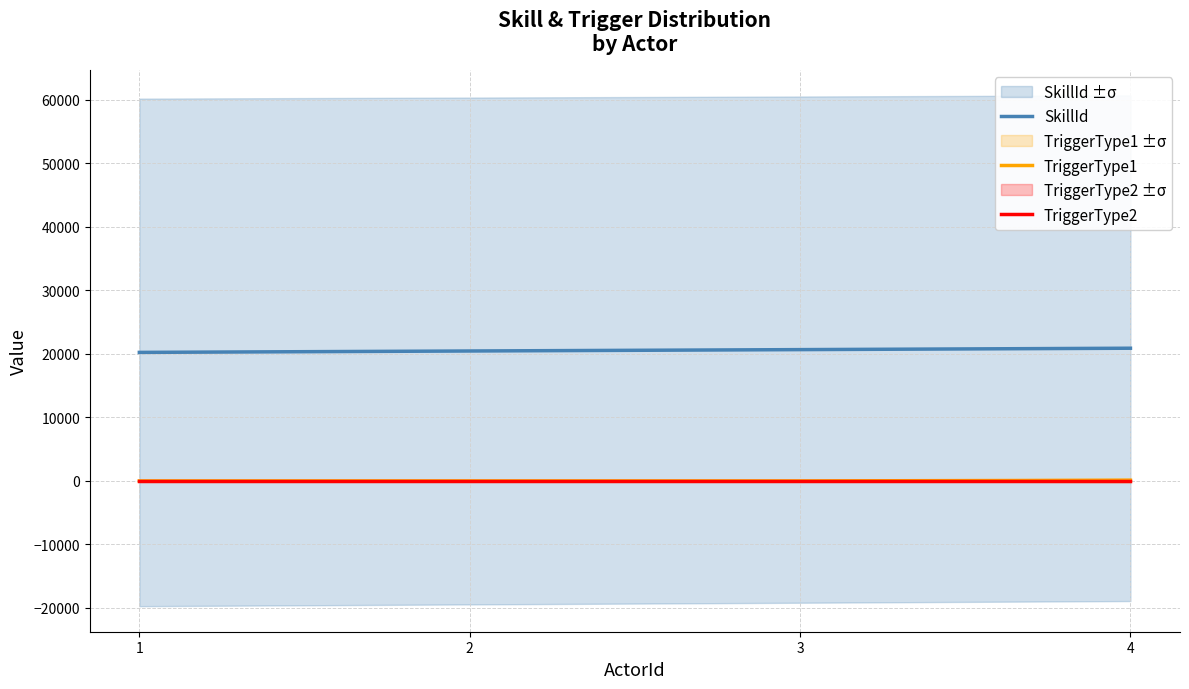

Reading left to right, what are all the values shown in this chart?

SkillId: 20230.0	20451.0	20666.0	20887.0
TriggerType1: 0.0	0.0	0.0	103.3
TriggerType2: 0.0	0.0	0.0	0.0